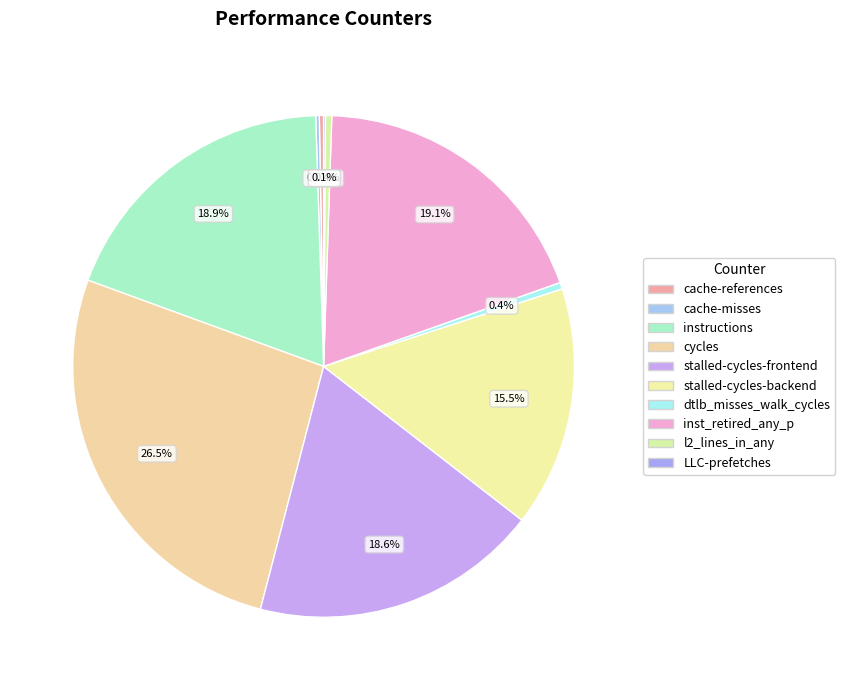

How many slices are in this pie chart?

10